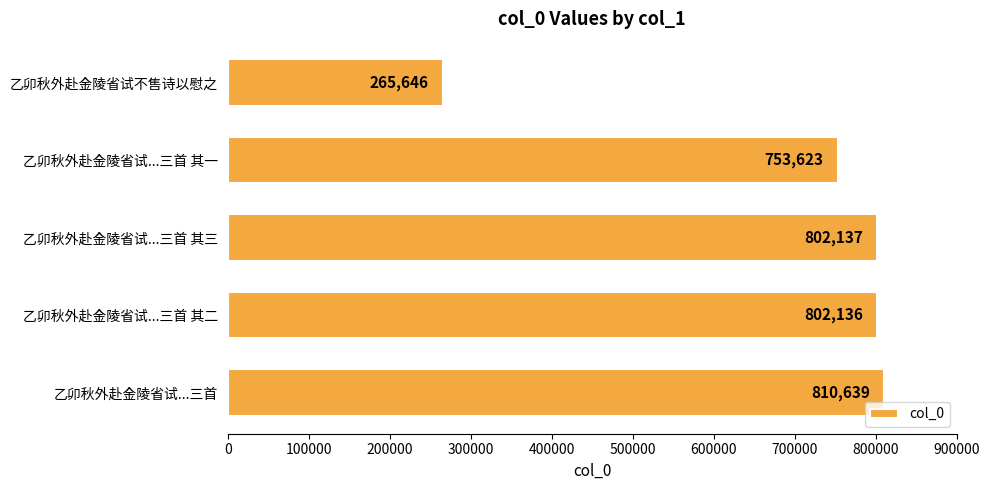

Is it true that the value at 乙卯秋外赴金陵省试不售诗以慰之 is 469141?

False